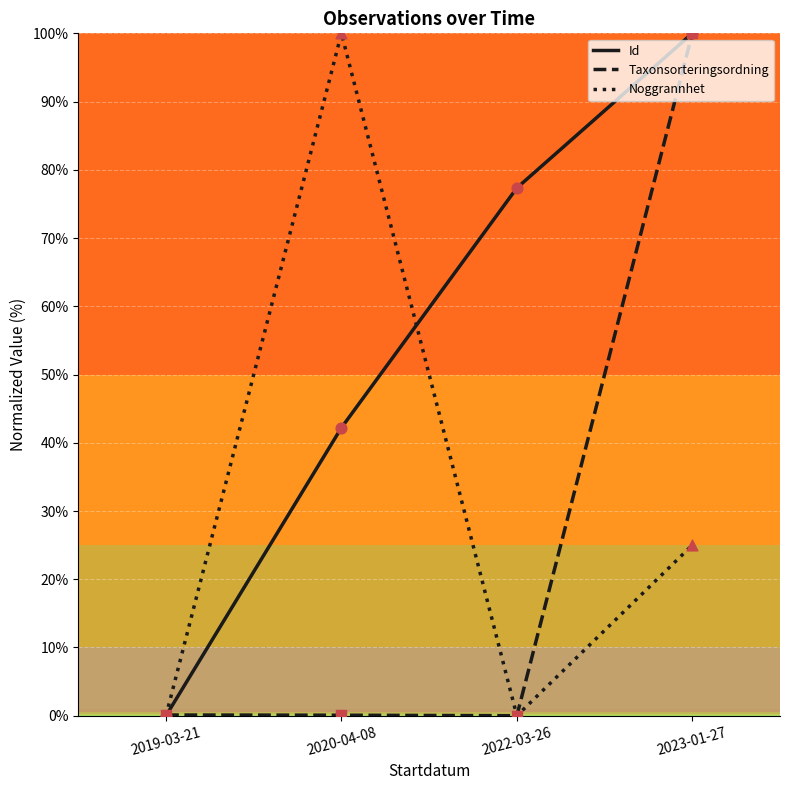

What is the total value across all series at 2023-01-27?

225.0